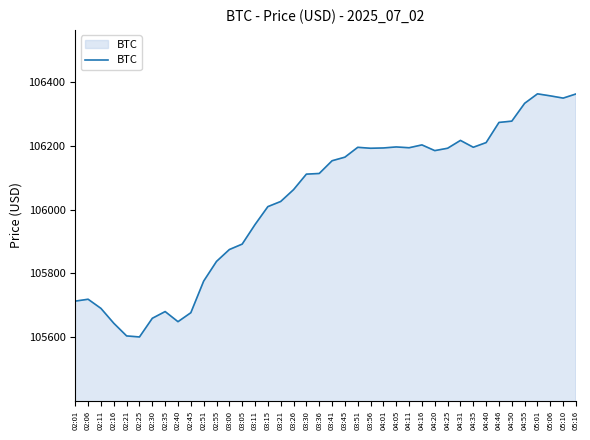

What is the difference between the values at 02:21 and 03:26?

457.5